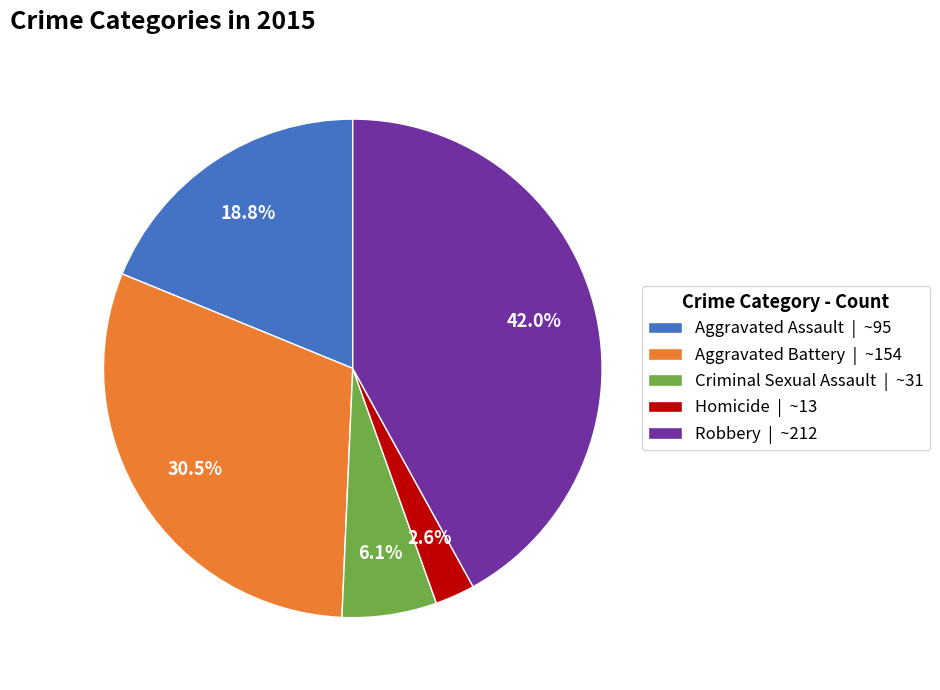

Is there a majority slice in this chart?

No